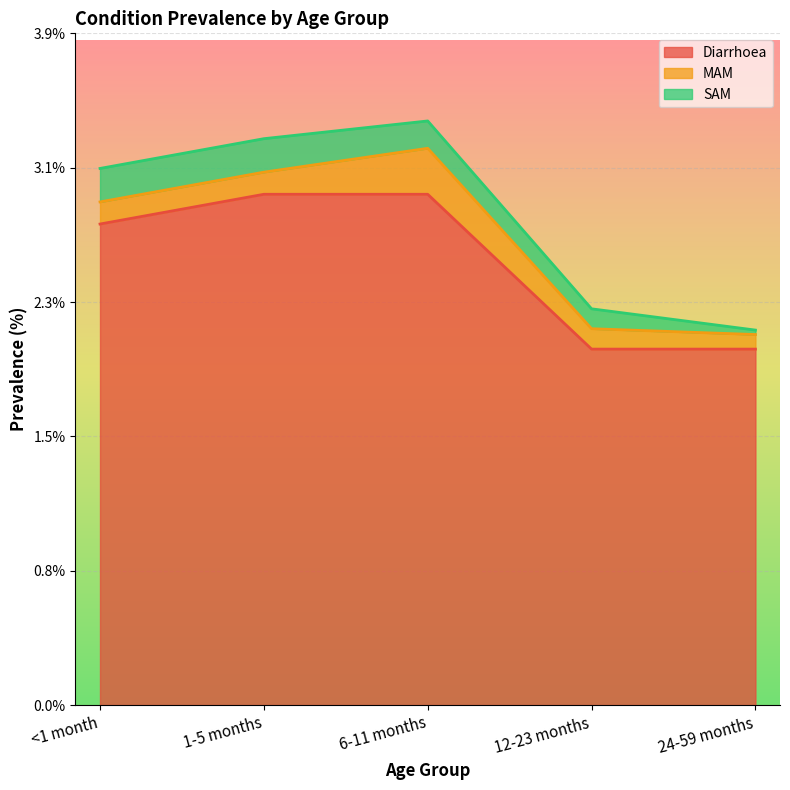

What is the difference between the highest and lowest values at 24-59 months?

2.0